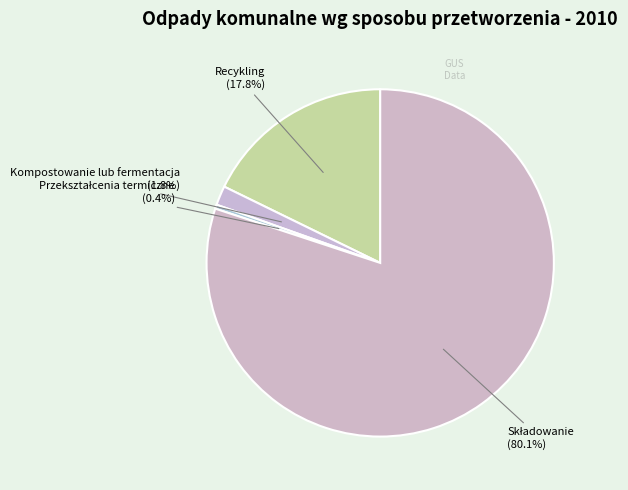

Count the number of slices in the pie.

4